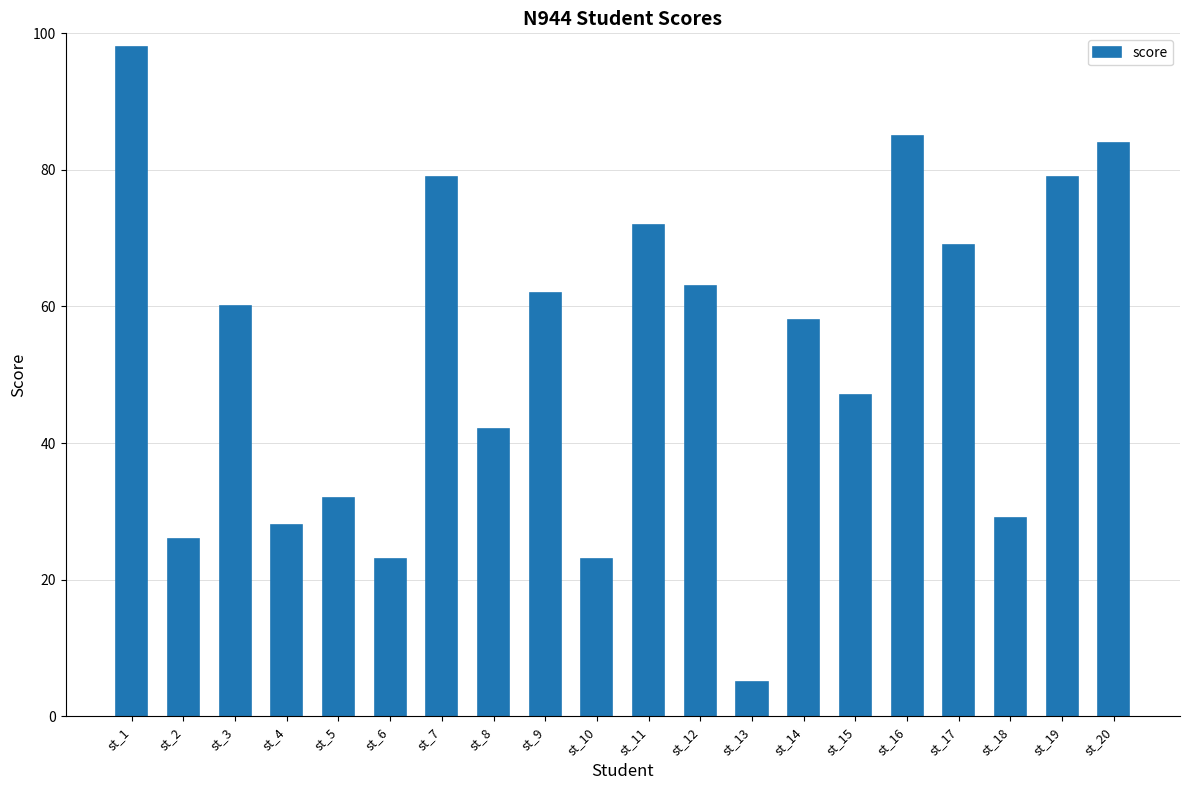

True or false: the data shows 33 at st_10.

False